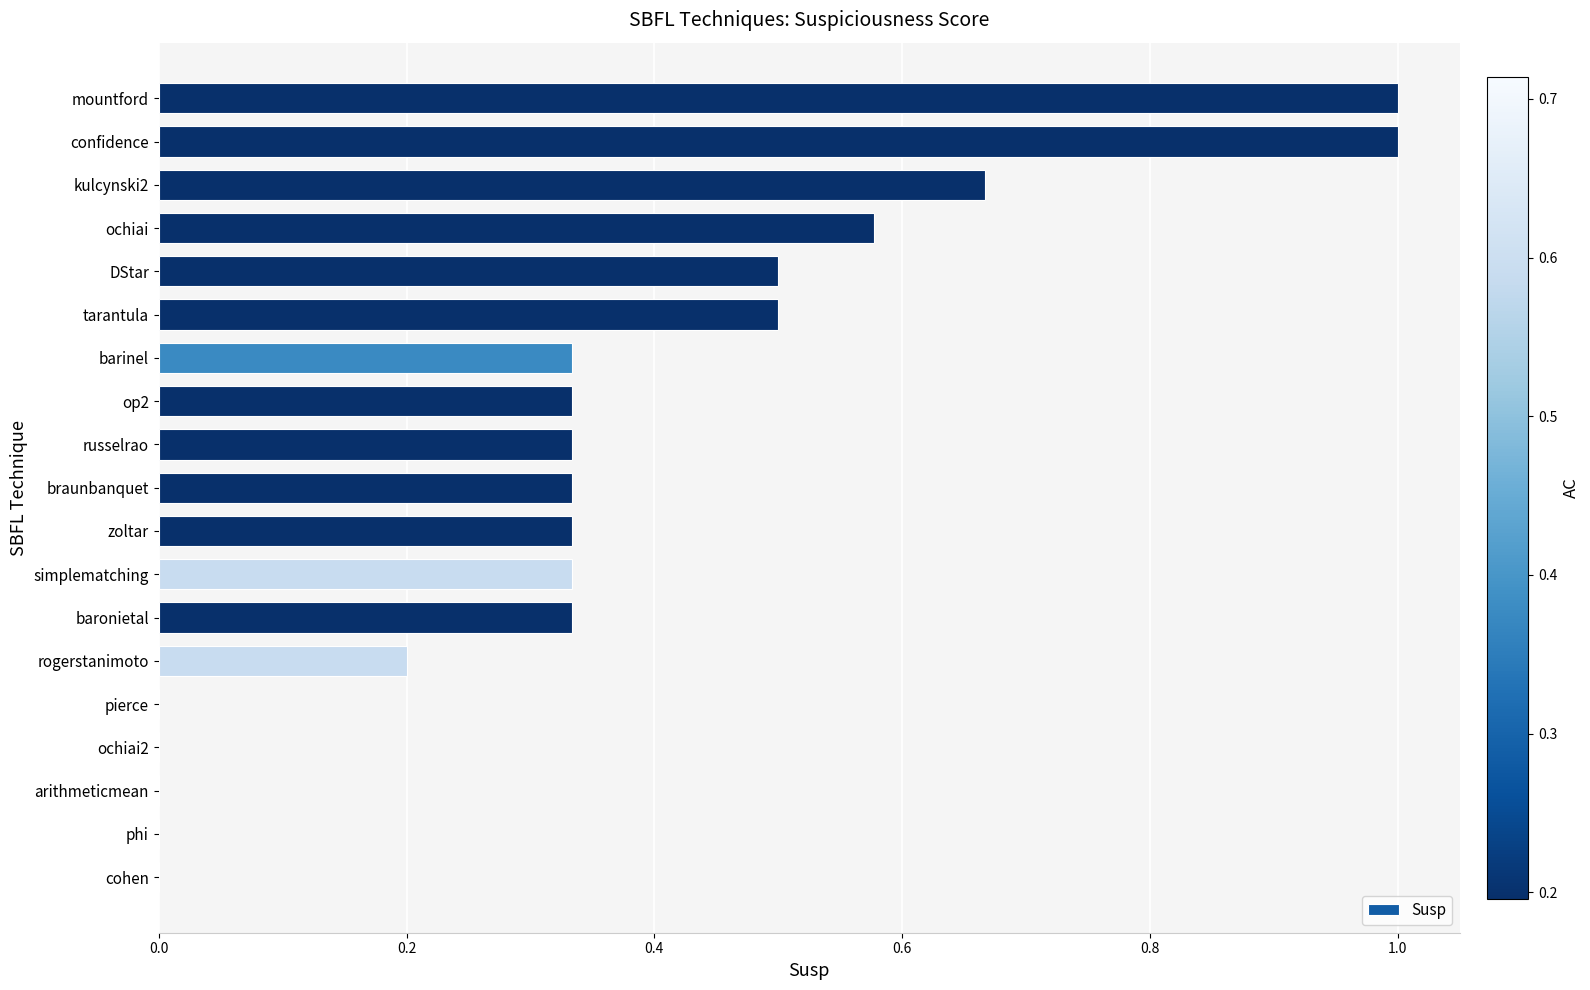

What is the sum of the values at DStar and barinel?

0.8